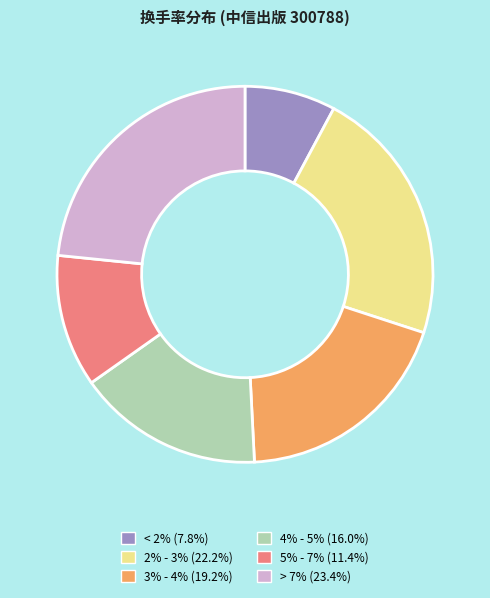

Count the number of slices in the pie.

6